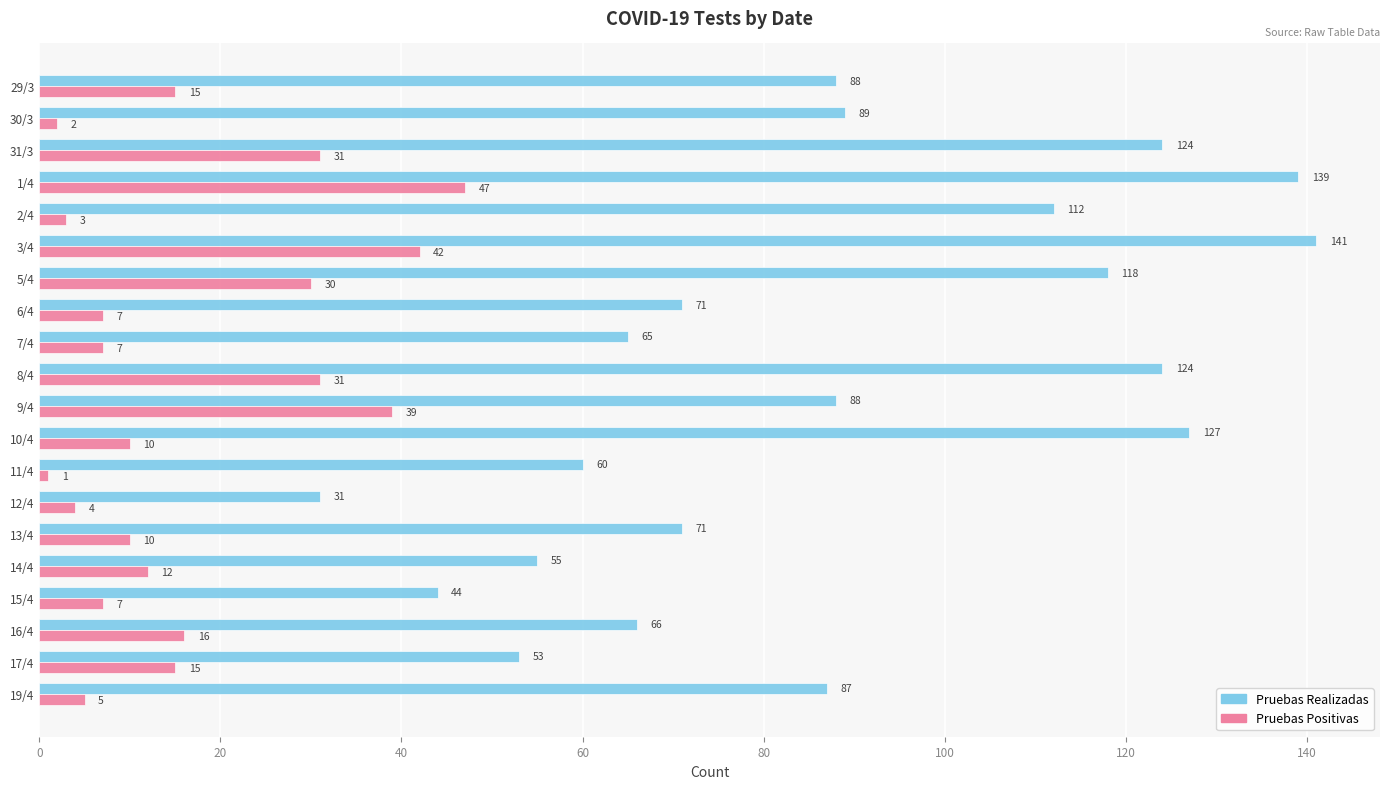

What value does the Pruebas Realizadas series have at 1/4, to the nearest 50?

150